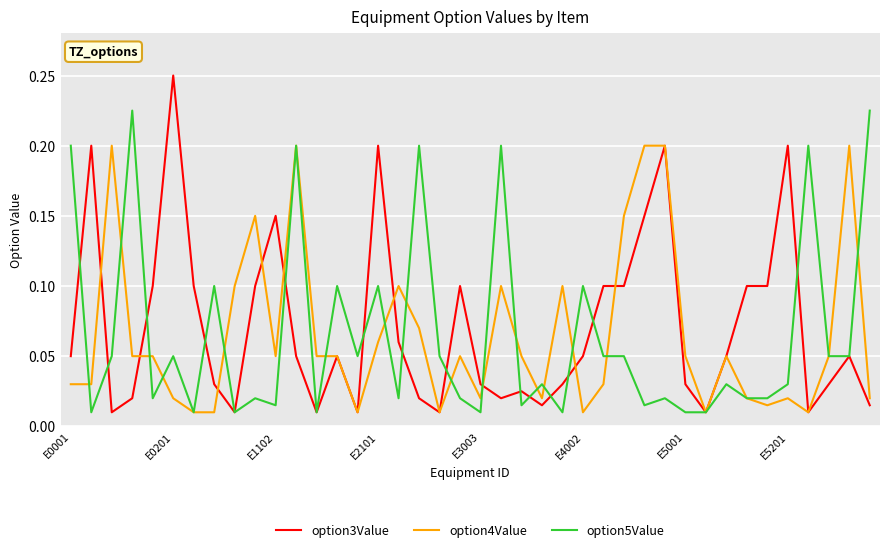

Which series has the largest range (max minus min)?

option3Value